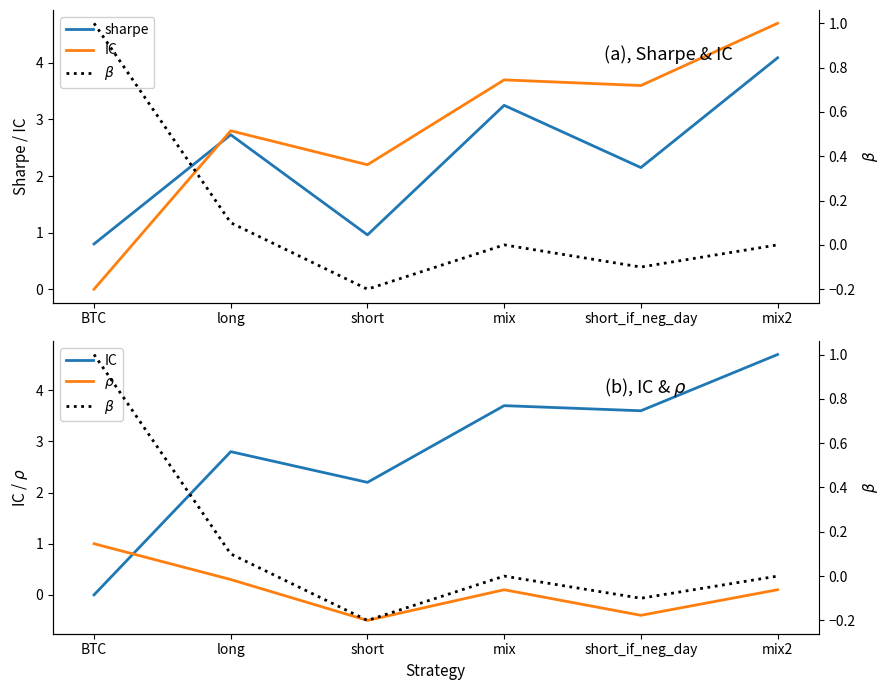

Is this an area chart (filled region under the line)?

No